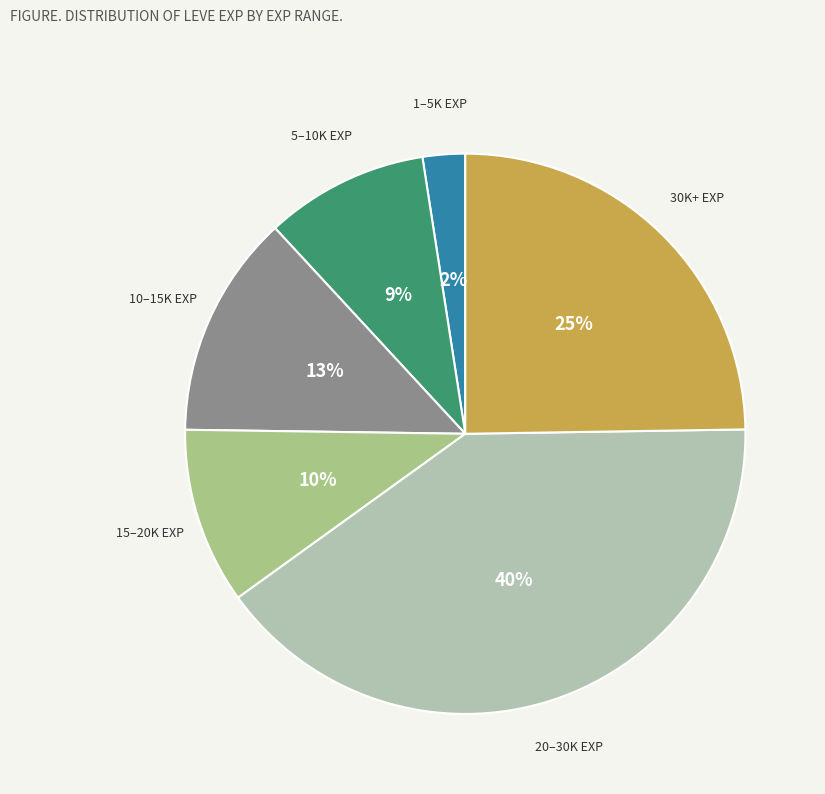

Is there any slice that represents more than half of the pie?

No